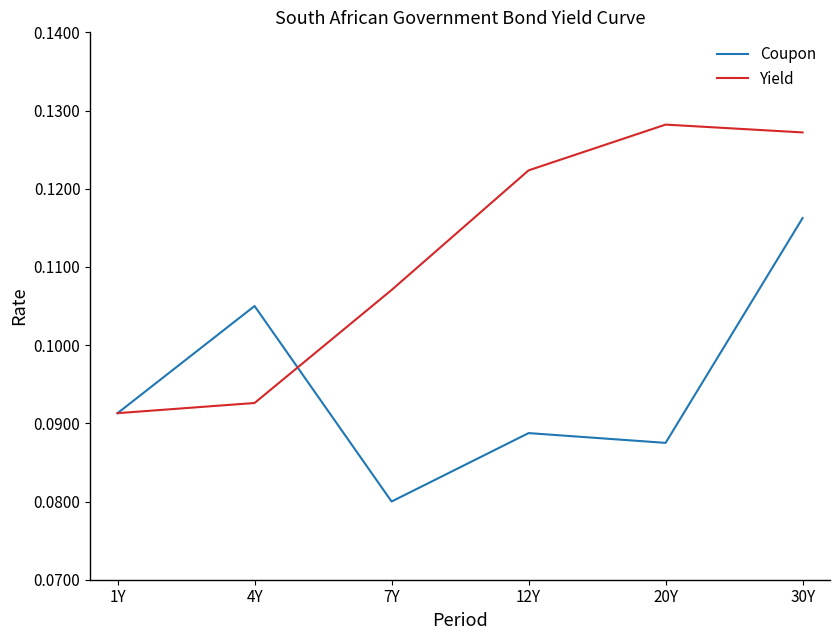

Count the Yield values in the range 0 to 1.

6